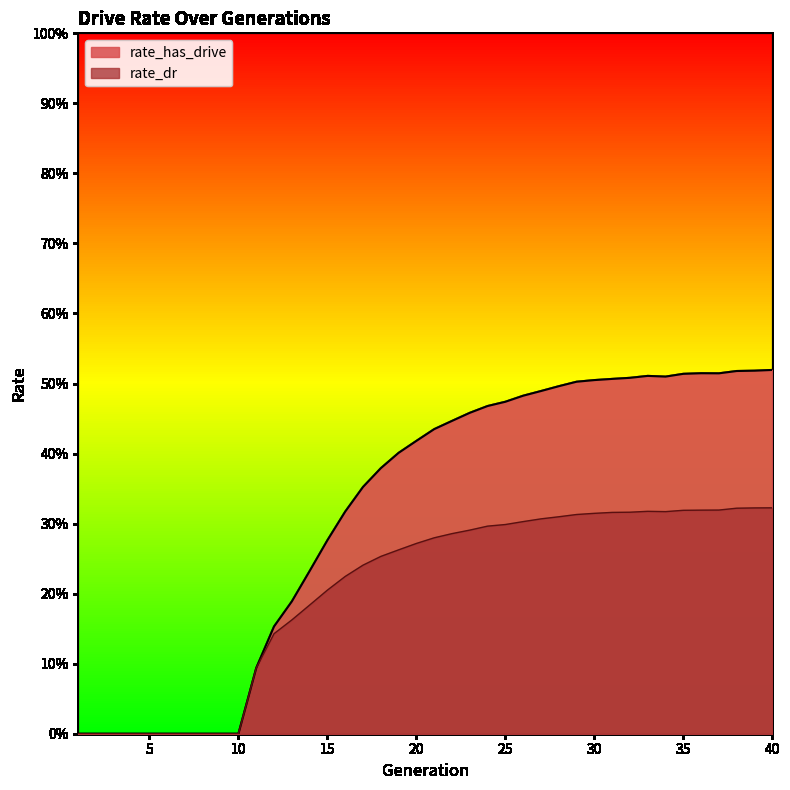

Where is the first local minimum for rate_has_drive?

34